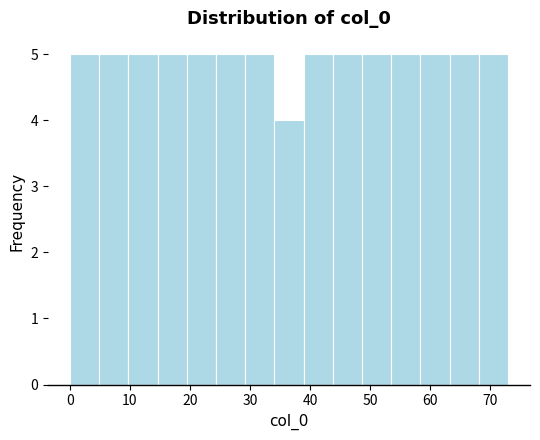

How tall is the bar that spans 68 to 73 on the x-axis? Neither the bar edges nor the heights are printed on the chart, so give them approximately, as read against the axes.

5